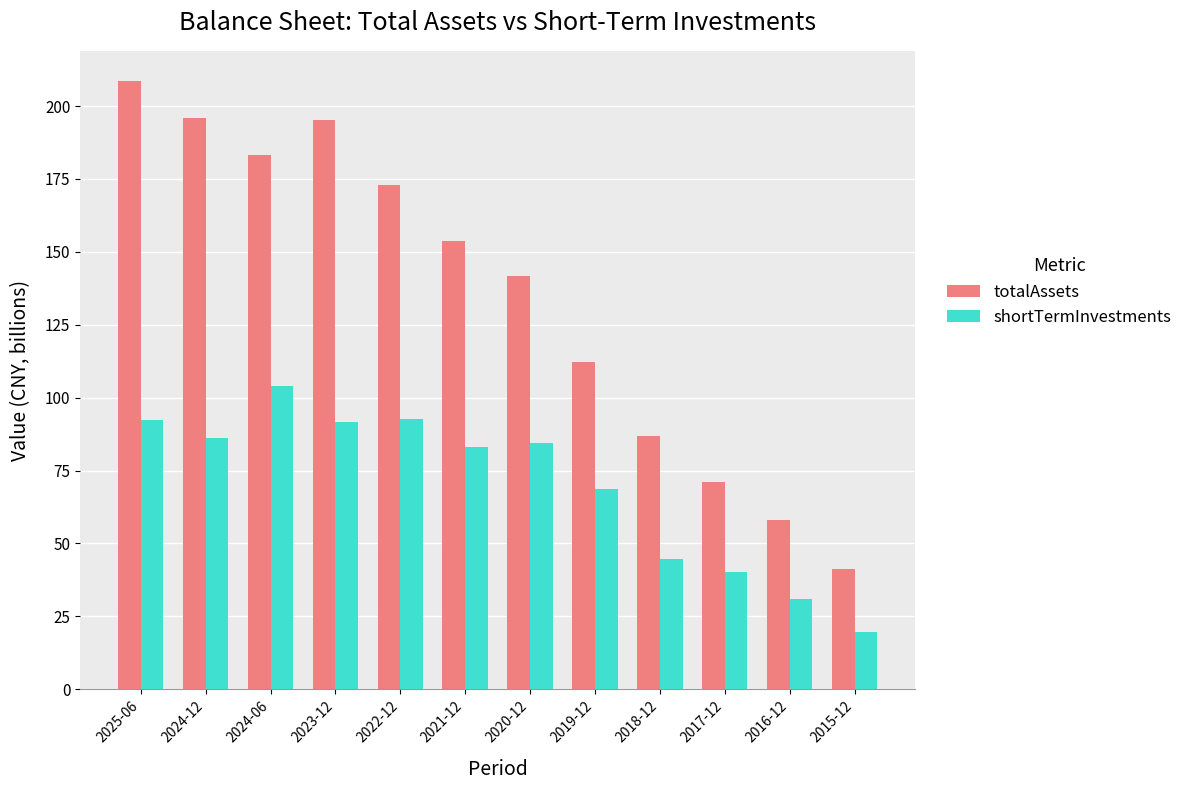

What is the total value across all series at 2025-06?

300.8